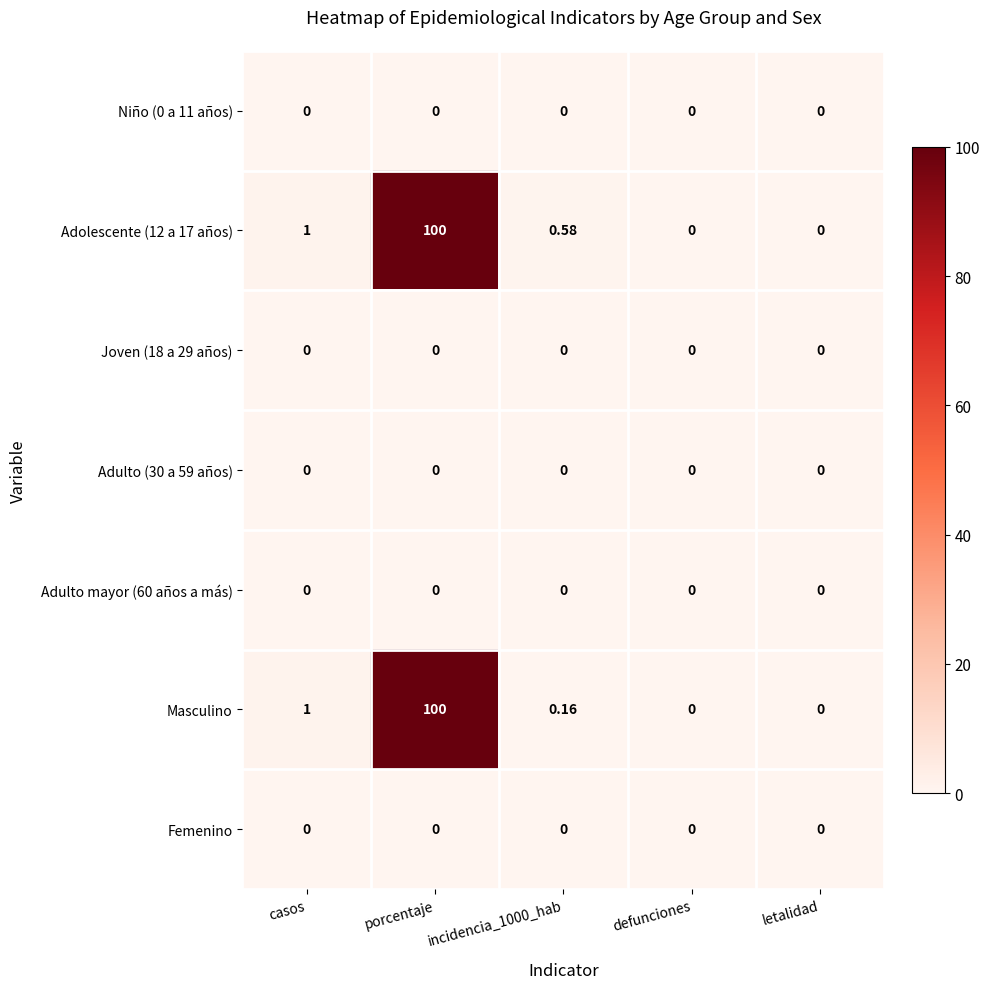

How many series are shown in this chart?

7